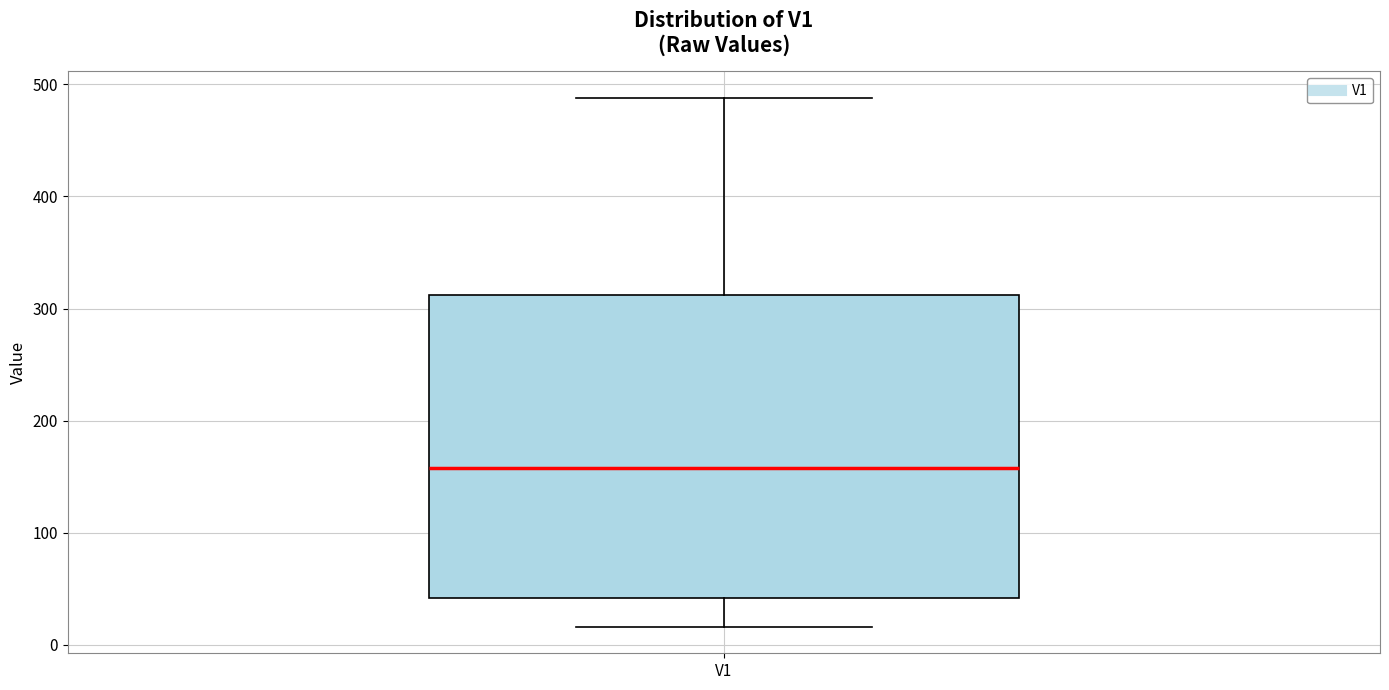

Read this box plot against the y-axis: the position of the median line, the range covered by the box, and the ends of both whiskers. The values are not printed on the chart, so give them approximately, as read against the axis.

median 160, box 40 to 310, whiskers 20 to 490